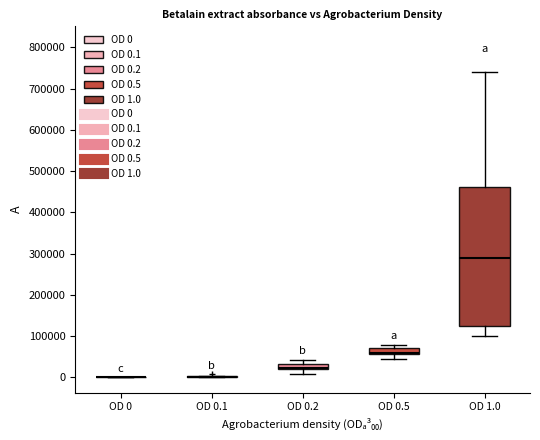

Comparing the boxes themselves (not the whiskers), which one is the tallest?

OD 1.0